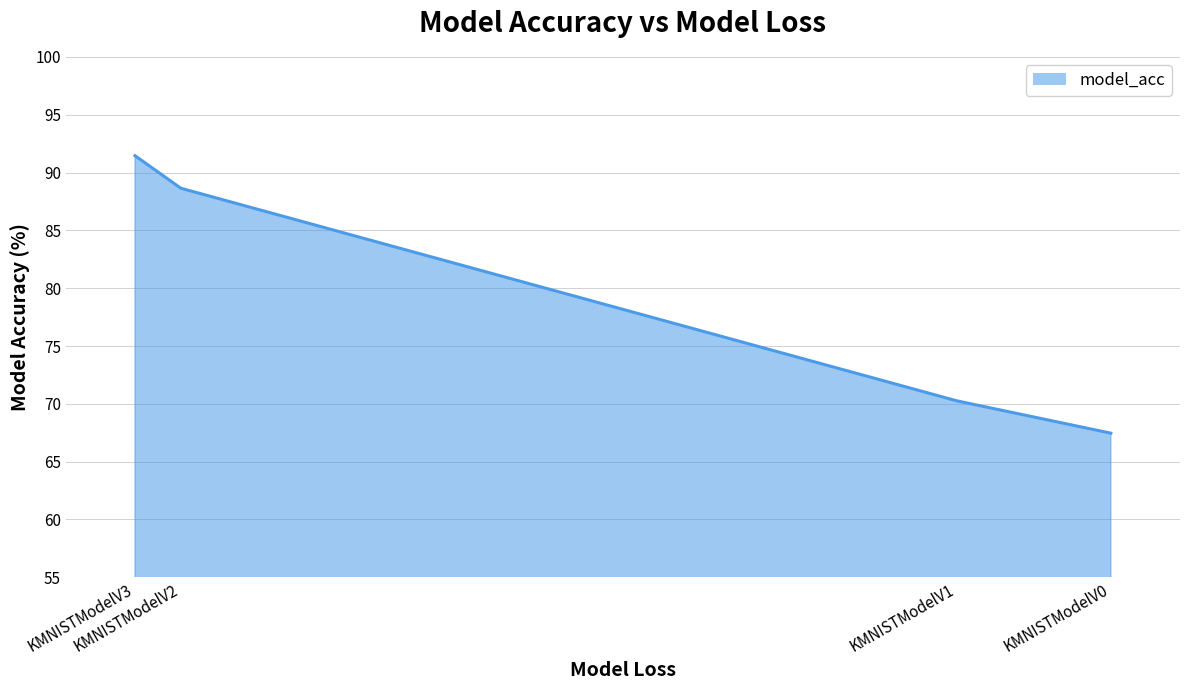

What is the sum of all values?

317.8